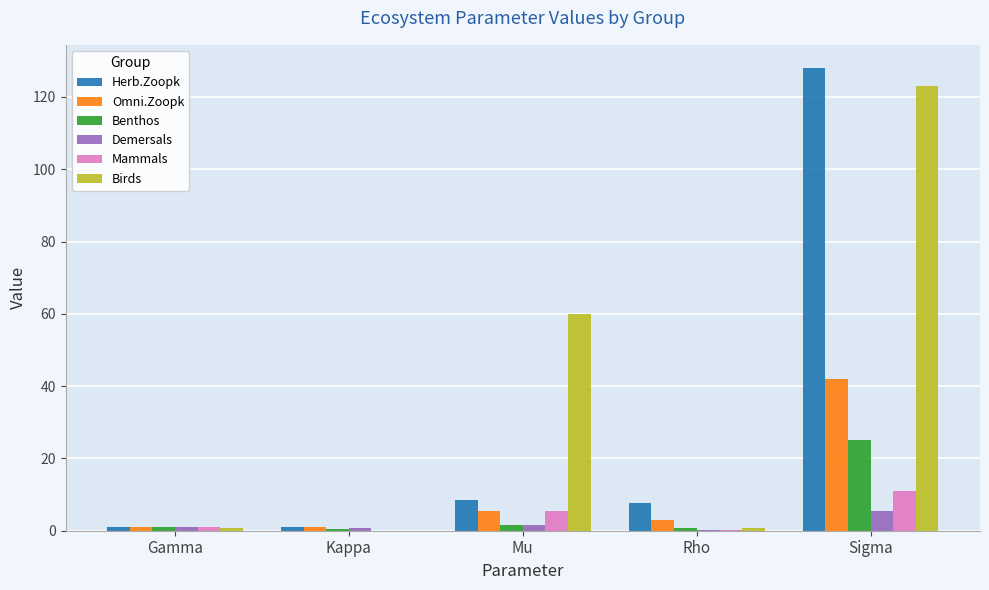

Which series has the largest total across all categories?

Birds